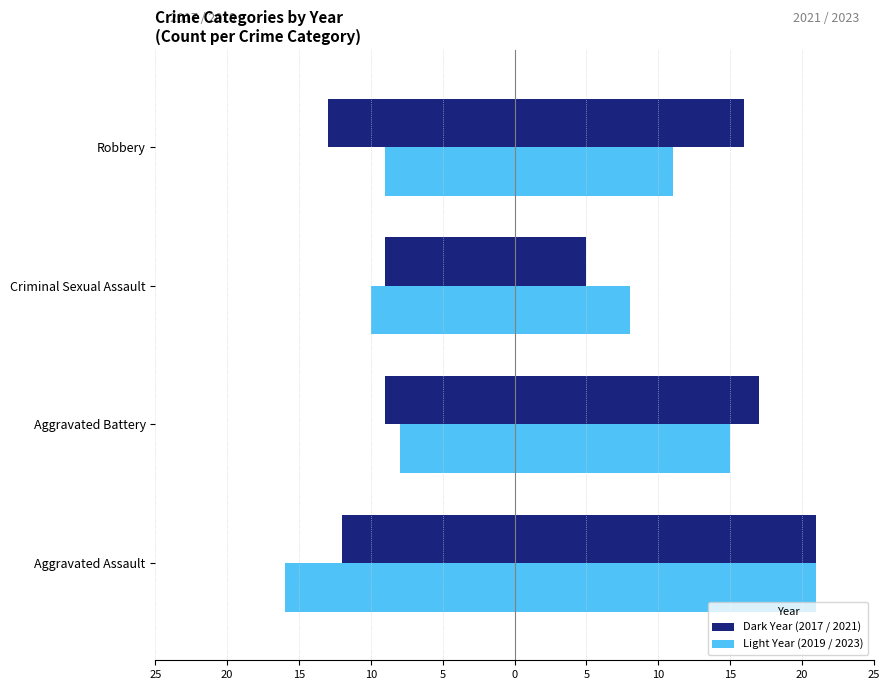

What is the value of the 2017 (Left-Dark) bar at the 2nd from the left?

-9